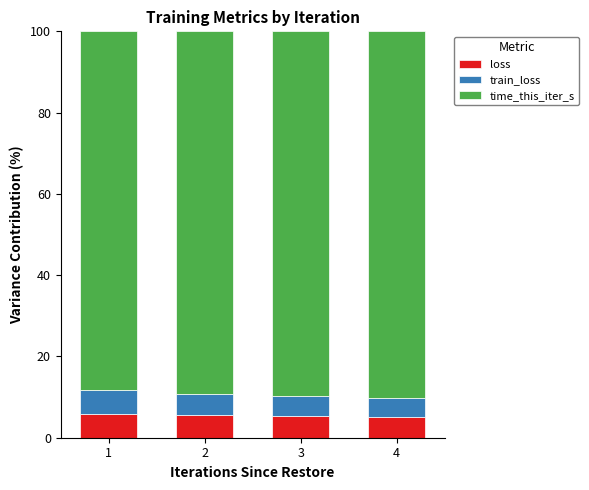

What is the total value across all series at 2?

100.0